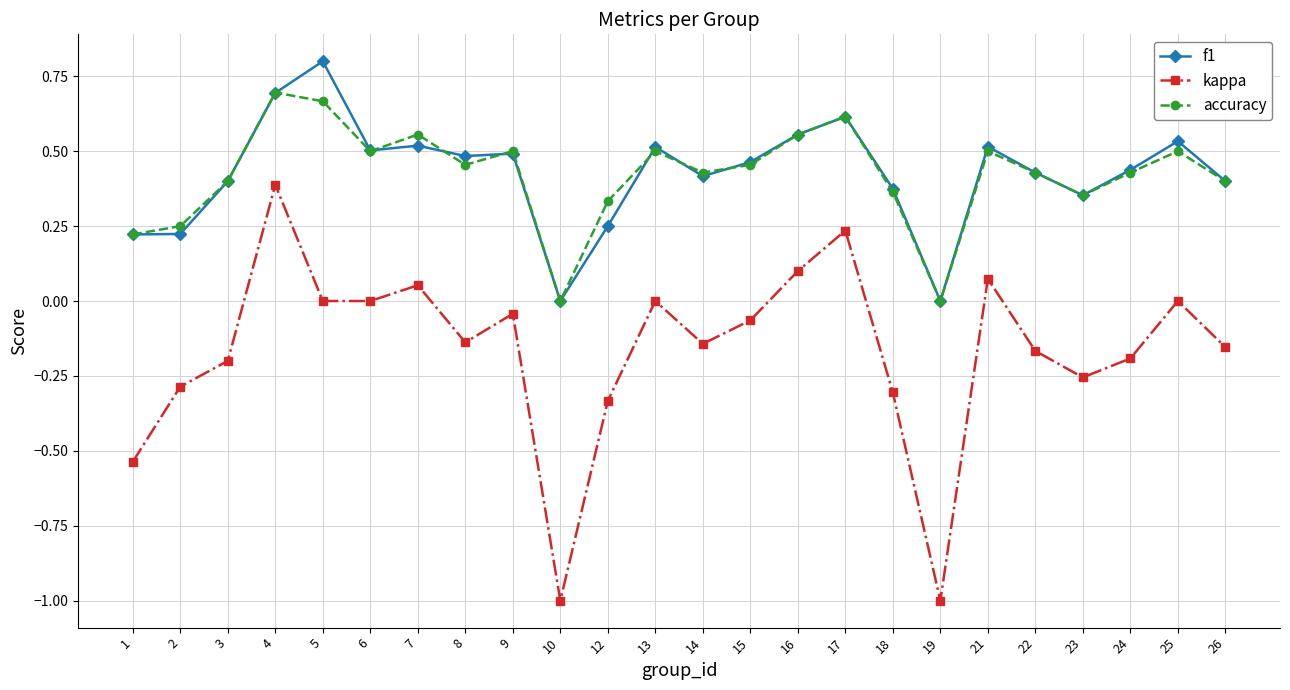

What is the maximum value shown in the chart?

0.8